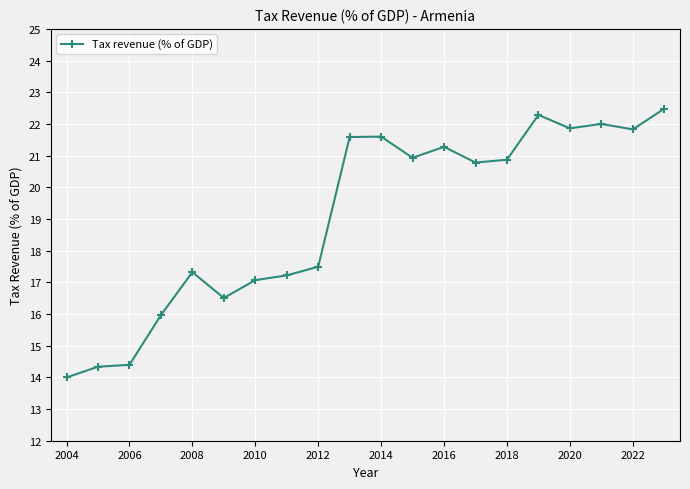

True or false: the data has more than 0 interior local peaks.

True